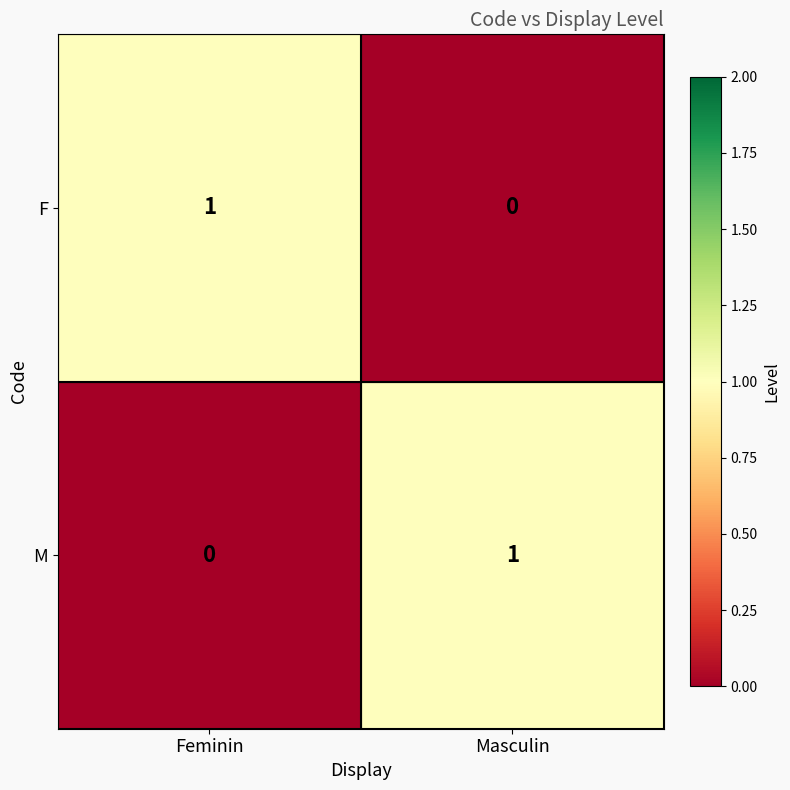

Reading left to right, what are all the values shown in this chart?

F: 1	0
M: 0	1